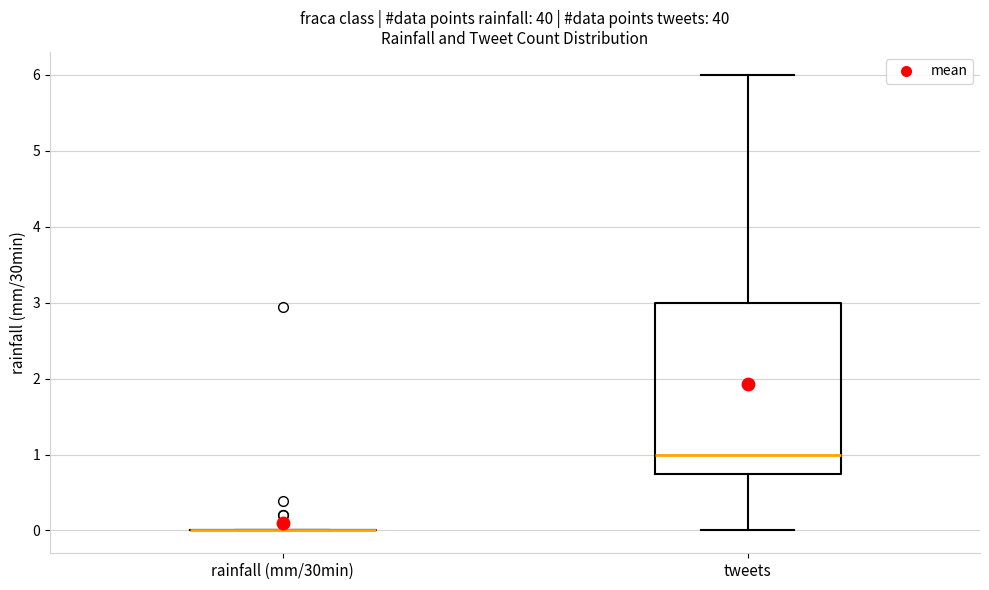

Which box is the tallest, from its lower edge to its upper edge?

tweets